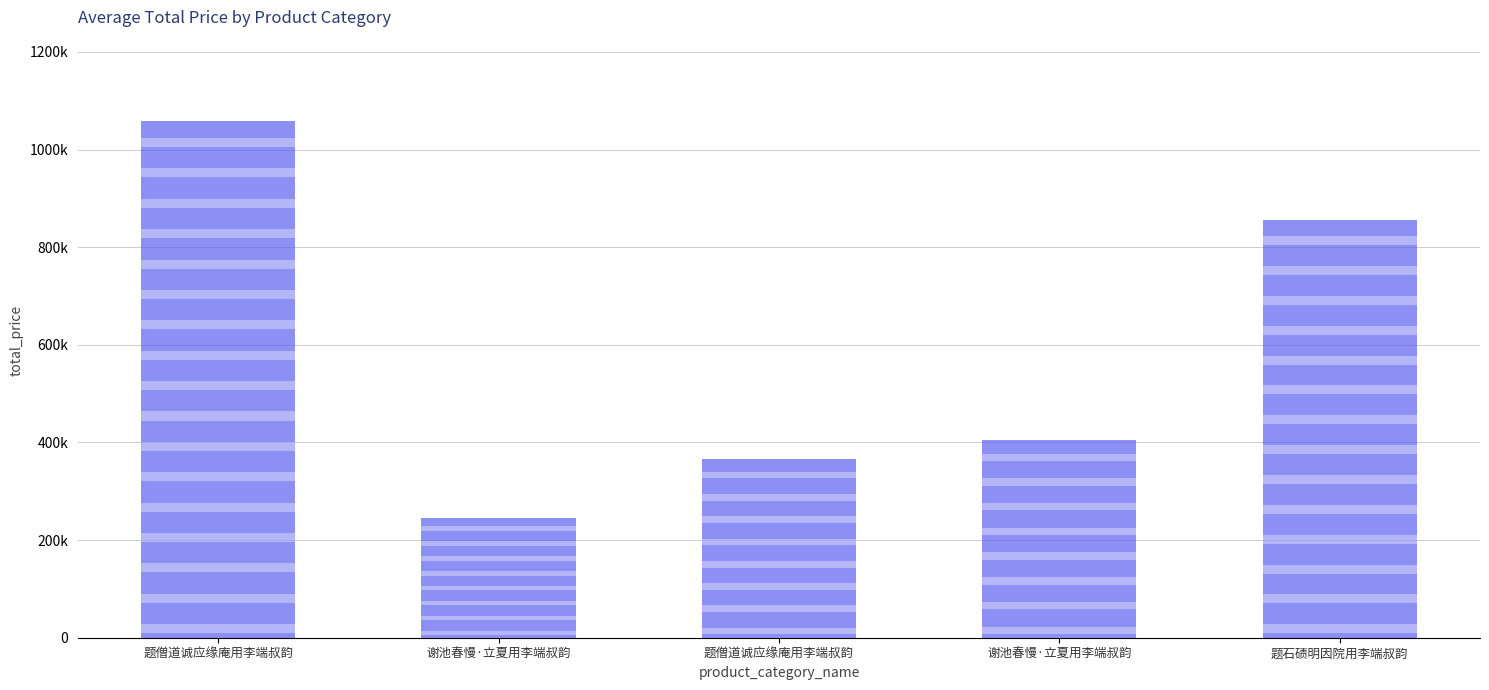

What is the smallest value displayed?

245726